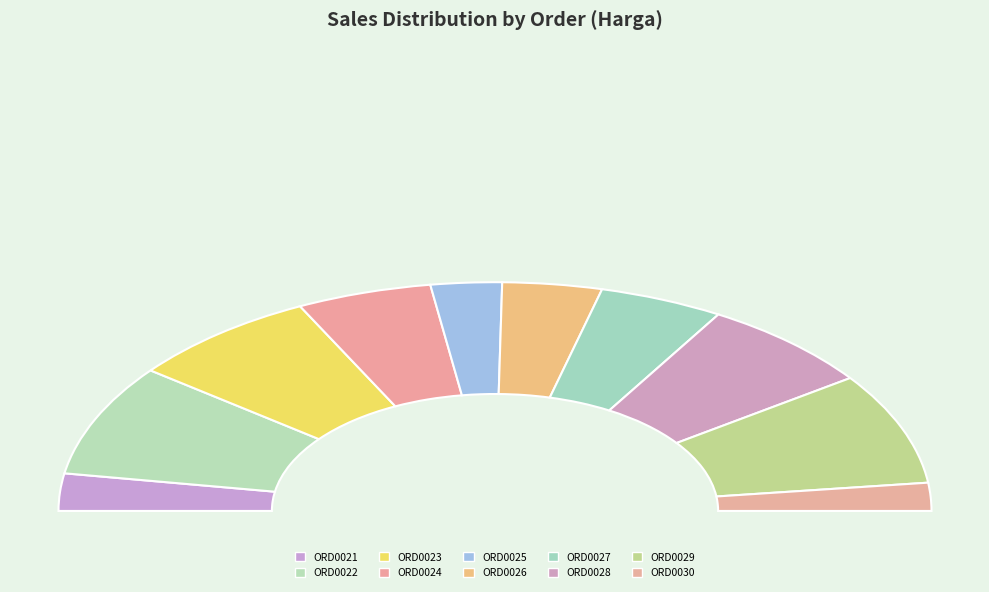

Is the sum of ORD0024 and ORD0021 greater than half?

No